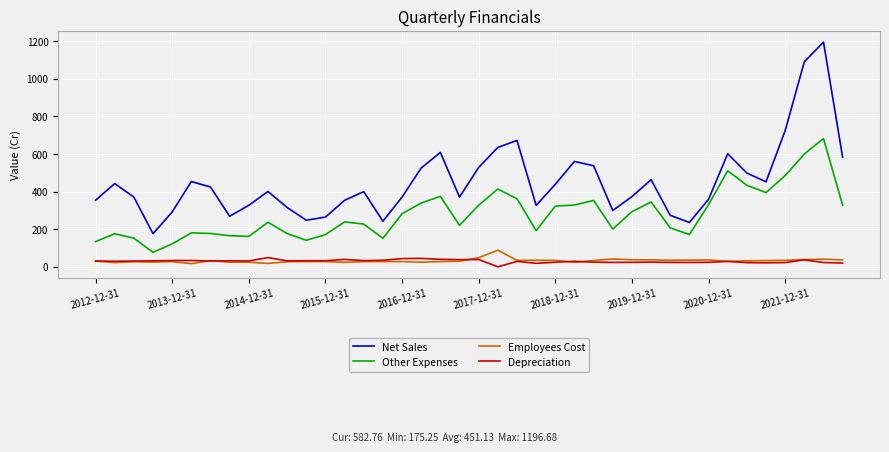

True or false: Depreciation and Other Expenses intersect in this chart.

False